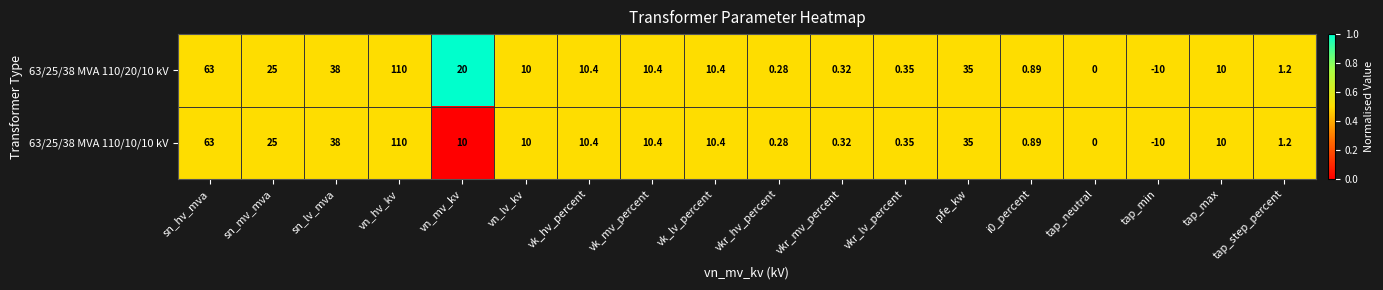

Where does the 63/25/38 MVA 110/10/10 kV series first go above 10?

sn_hv_mva